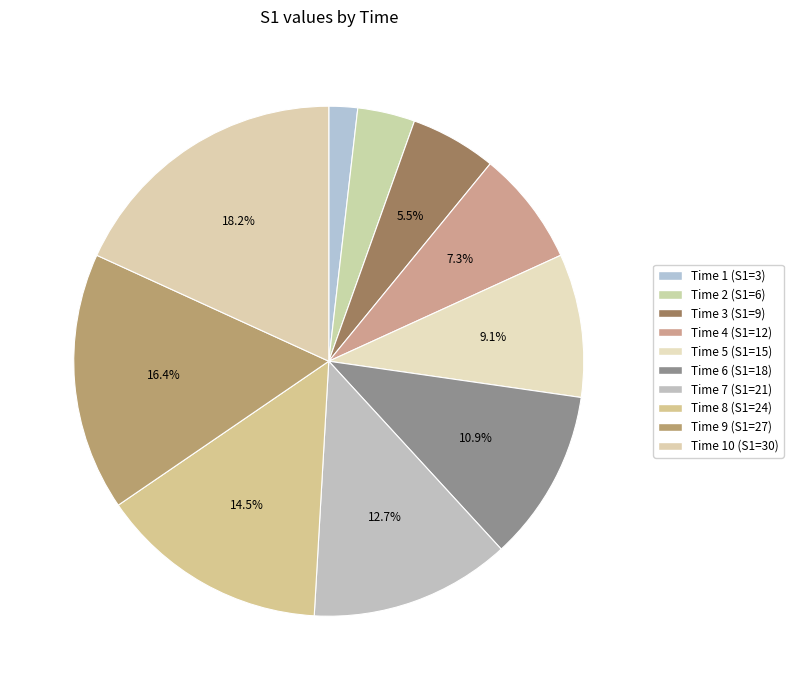

How many slices are in this pie chart?

10